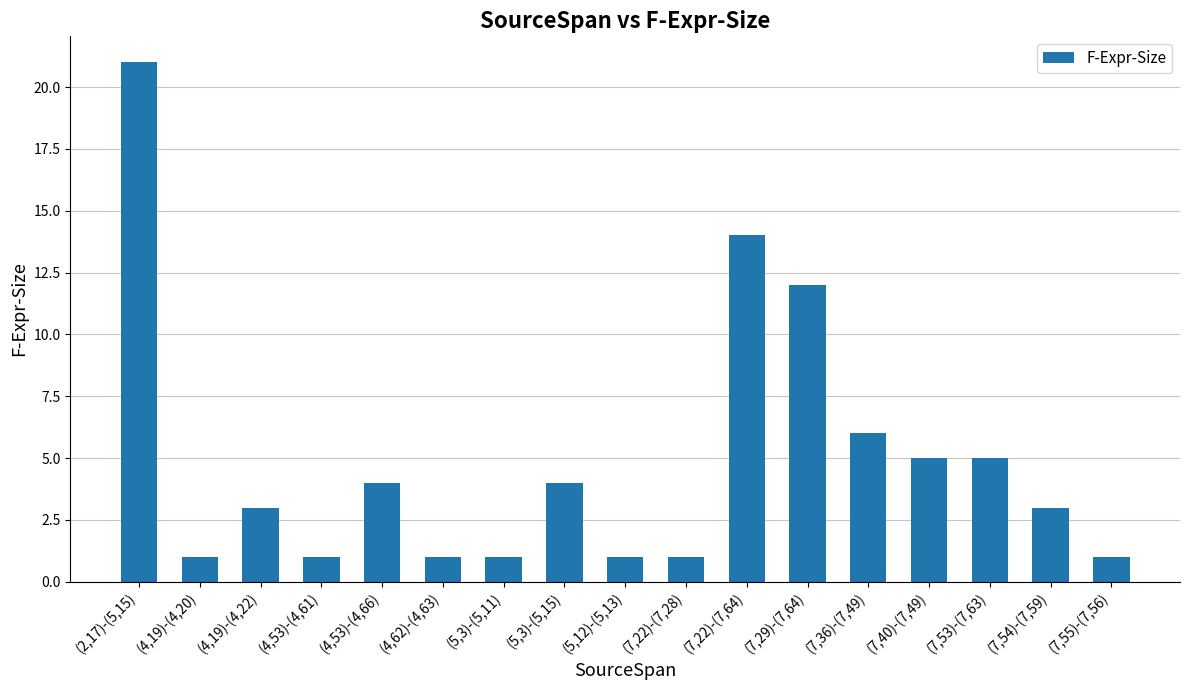

Reading left to right, transcribe all the data shown in this chart.

21	1	3	1	4	1	1	4	1	1	14	12	6	5	5	3	1